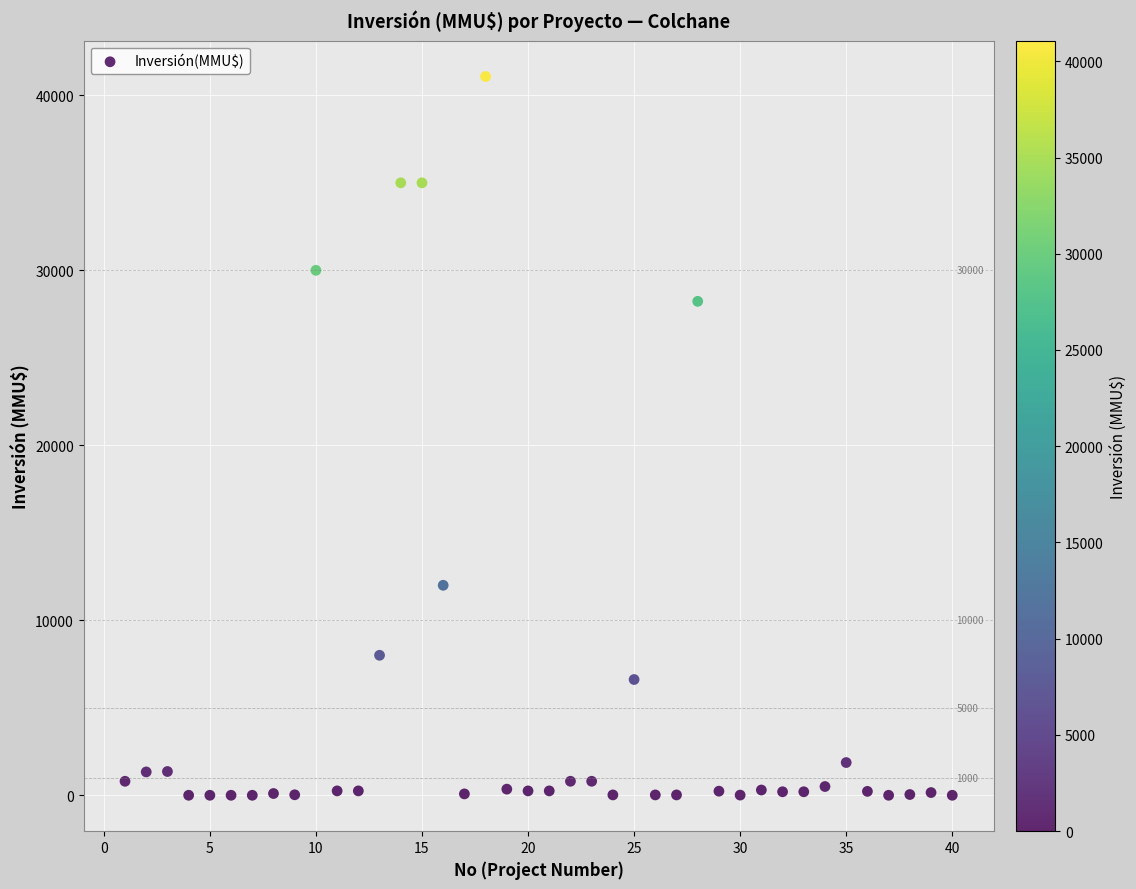

What Y value in the scatter plot is closest to 20537?

28227